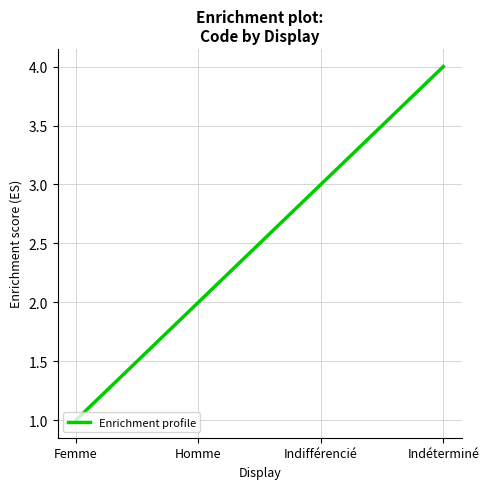

The value at Femme is 0. True or false?

False